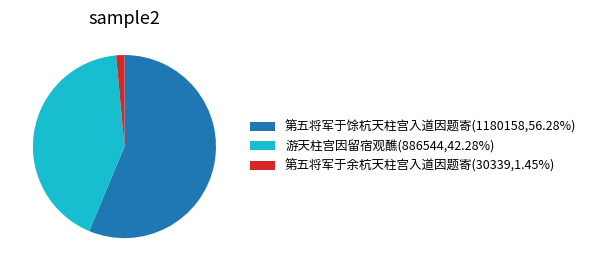

What is the ratio of the value at 游天柱宫因留宿观醮(886544,42.28%) to the value at 第五将军于余杭天柱宫入道因题寄(30339,1.45%)?

29.2